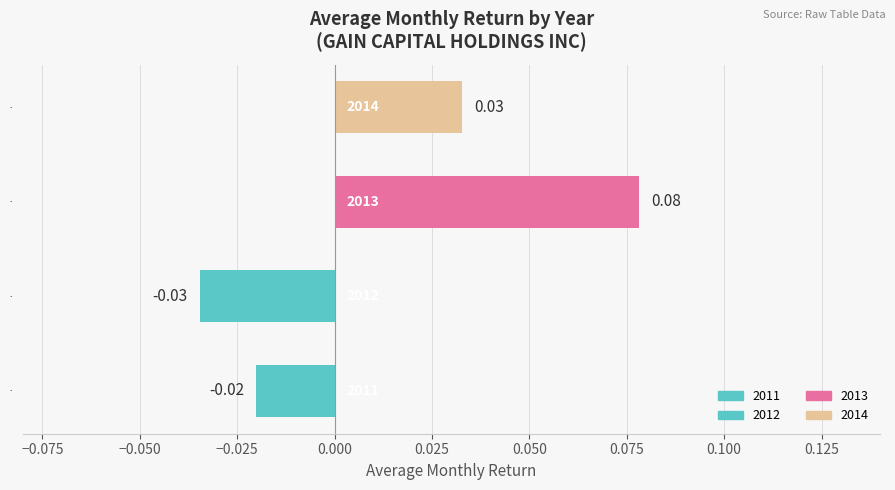

List the labels in order of value, largest first.

2013, 2014, 2011, 2012